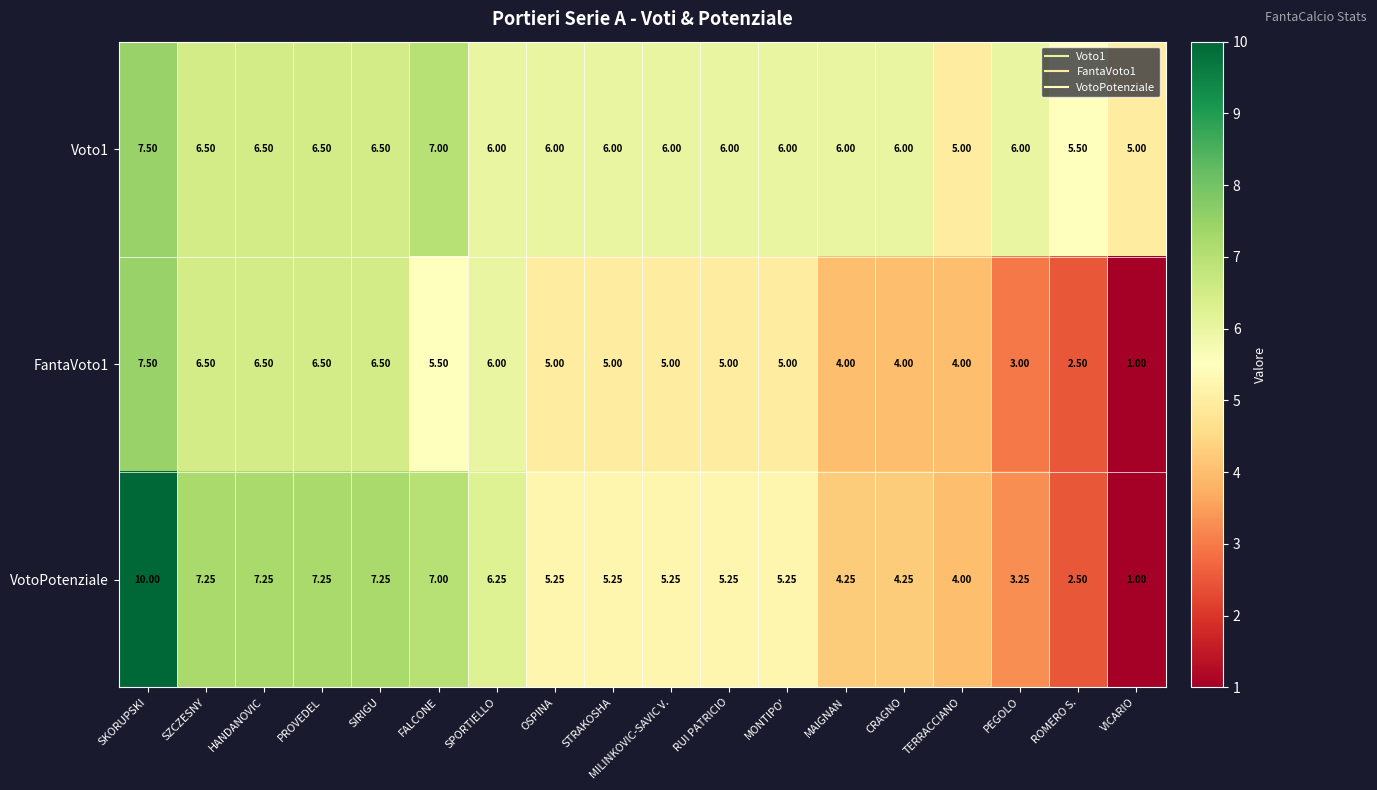

Which series has the largest total across all categories?

Voto1